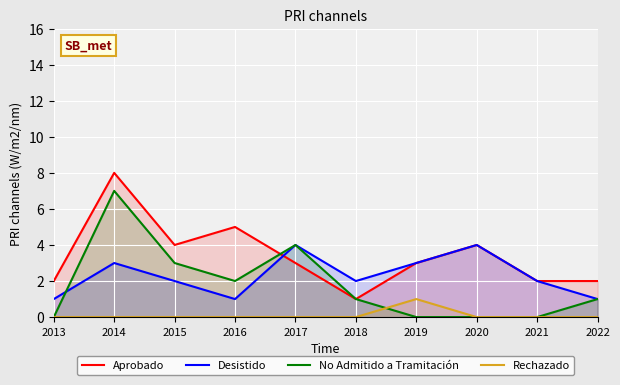

True or false: Rechazado has more than 1 points higher than both neighbors.

False